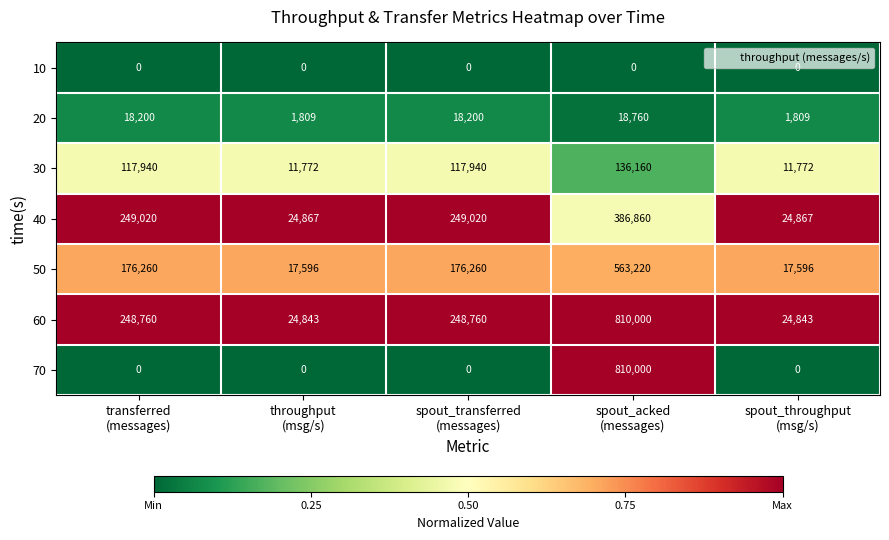

Which series has the largest total across all categories?

60